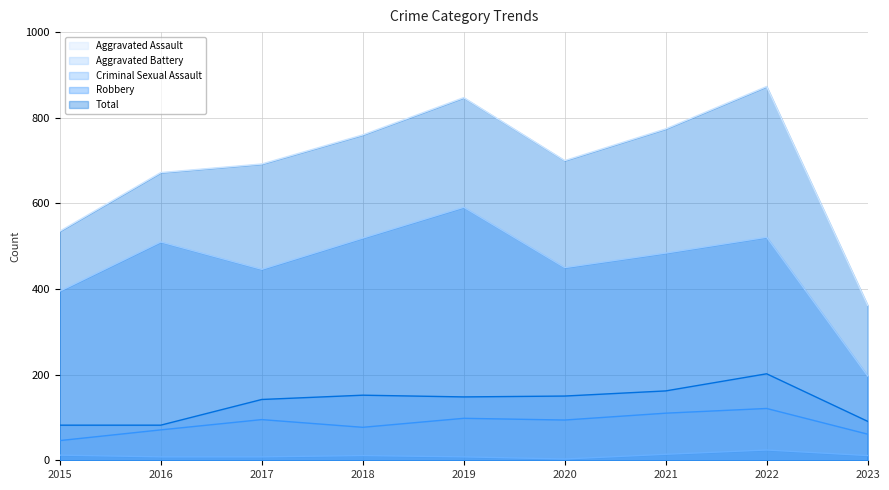

Where is the first local maximum for Aggravated Assault?

2017